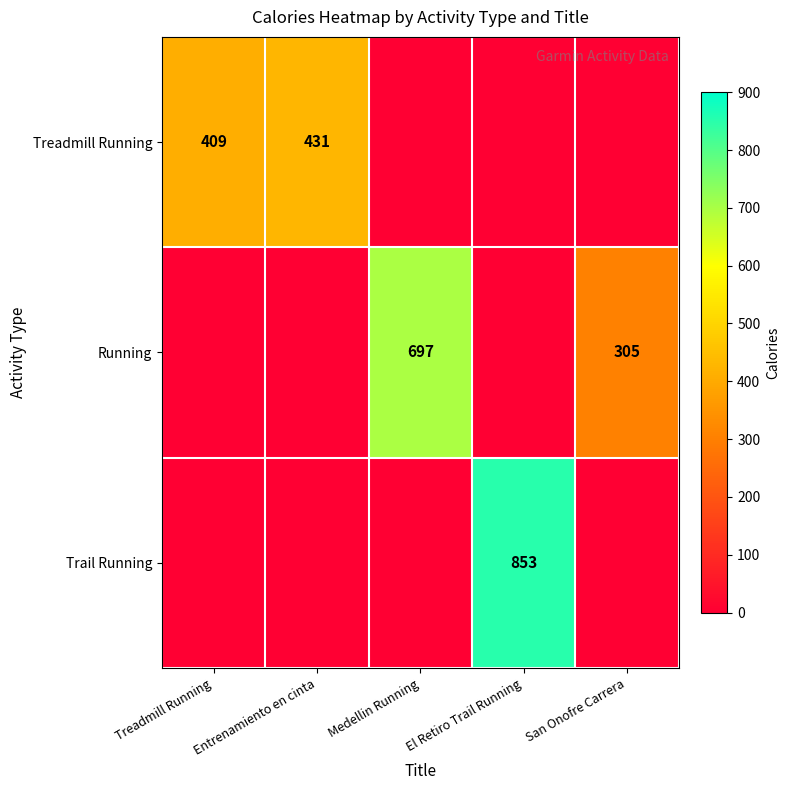

Is it true that Running equals 98 at San Onofre Carrera?

False